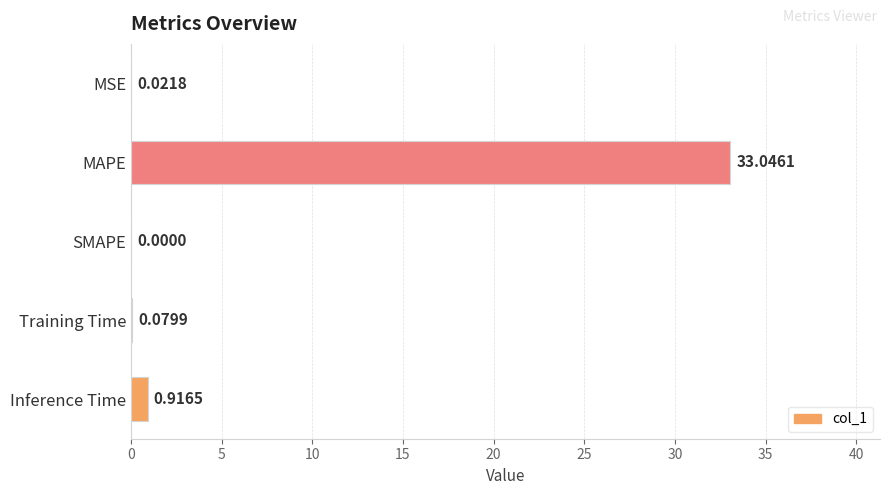

At which category does the chart reach its peak across all series?

MAPE